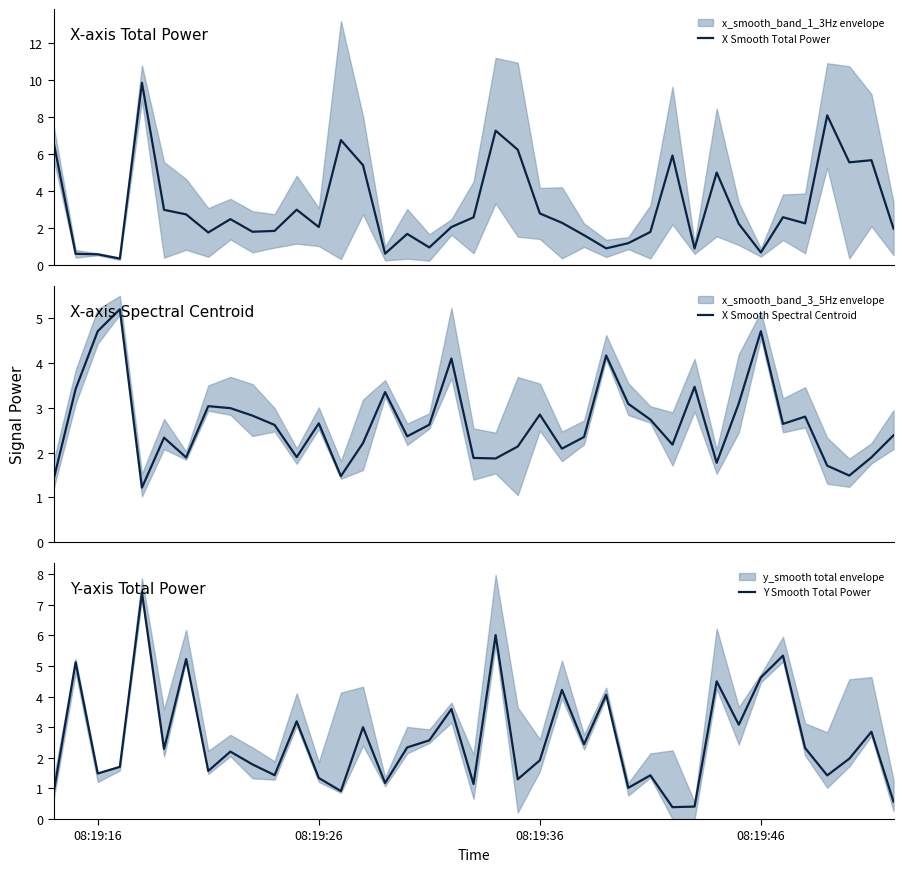

How many times do Y Smooth Total Power and X Smooth Spectral Centroid cross each other?

20